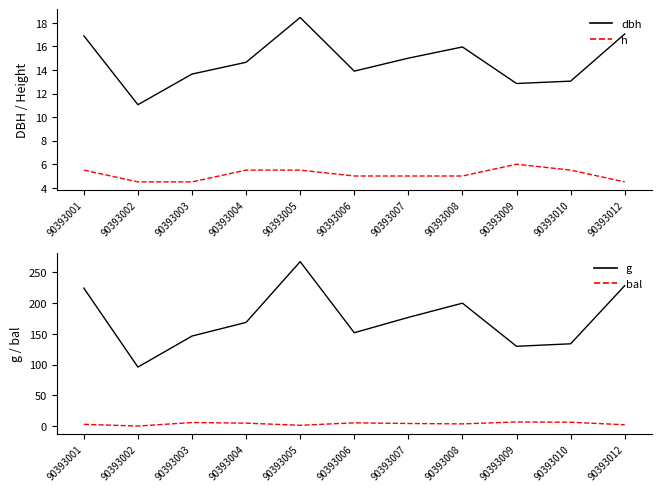

Where is h nearest to the value 5?

90393006